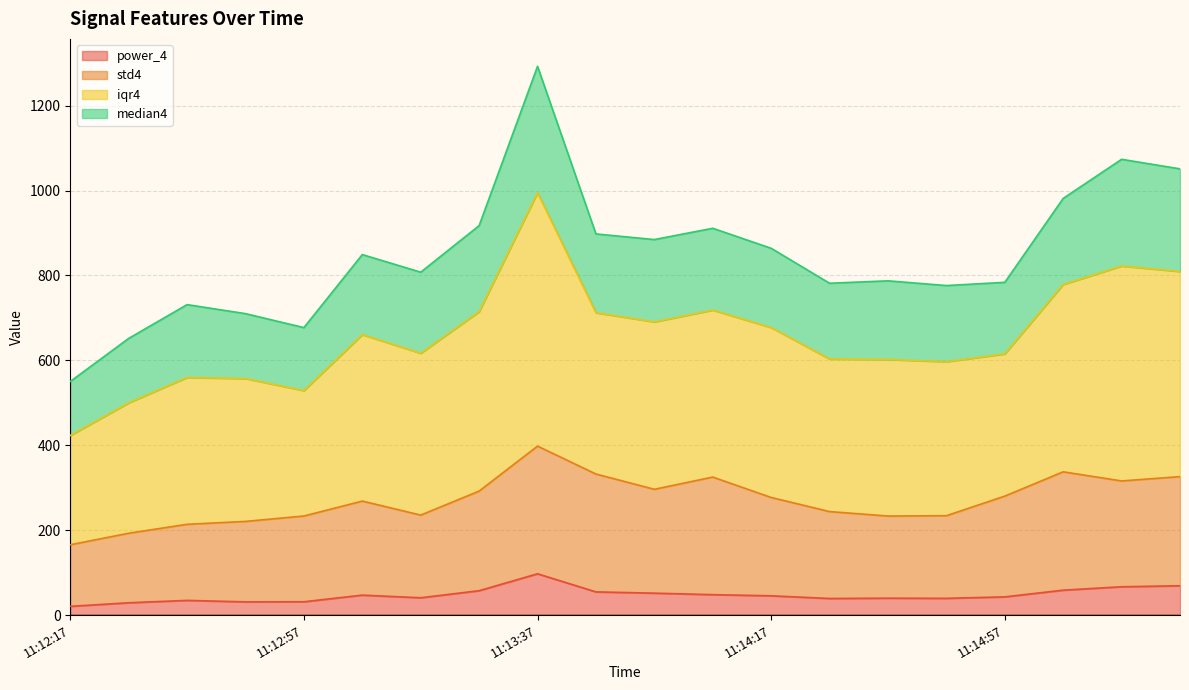

What are all the series names shown in the legend?

power_4, std4, iqr4, median4